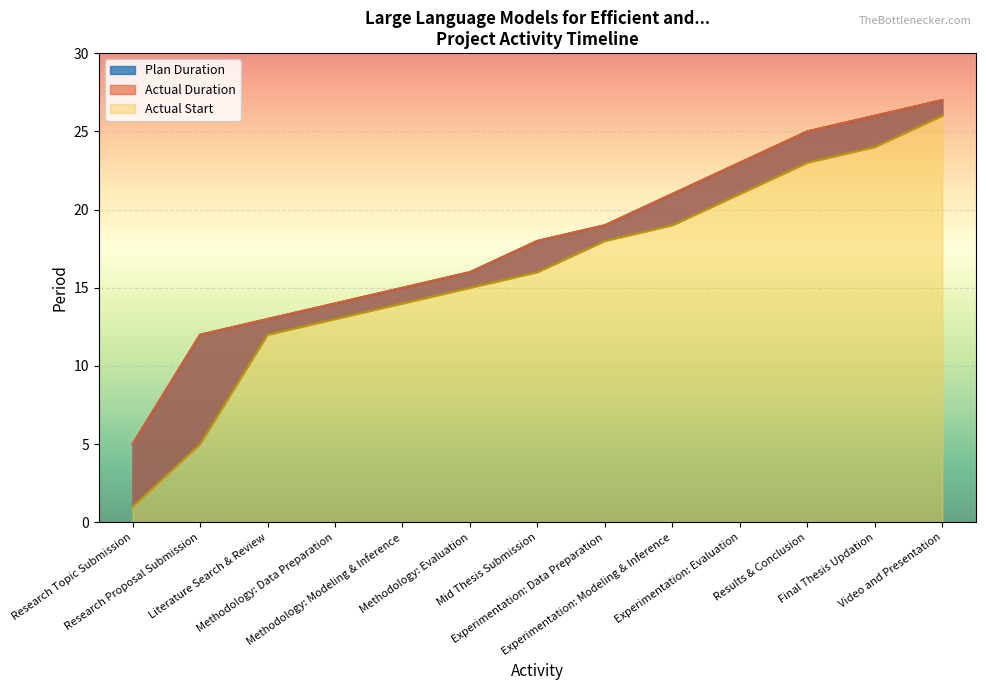

At which category does the chart reach its minimum across all series?

Research Topic Submission